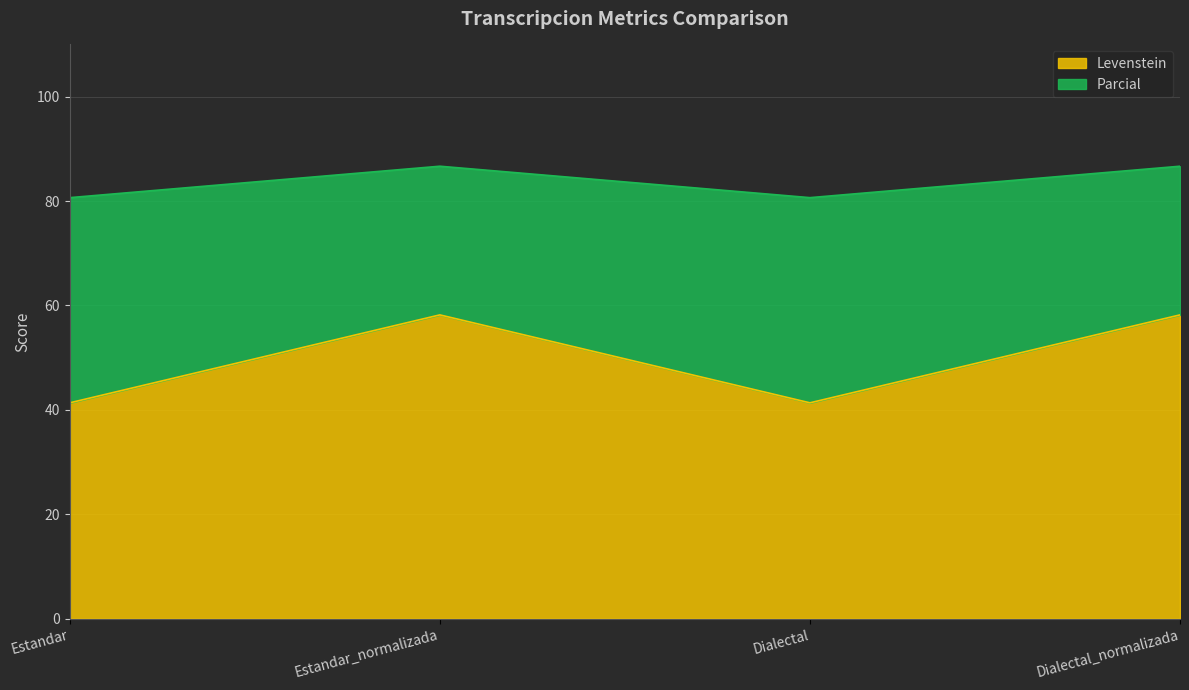

What is the difference between the Parcial values at Estandar_normalizada and Dialectal?

6.0